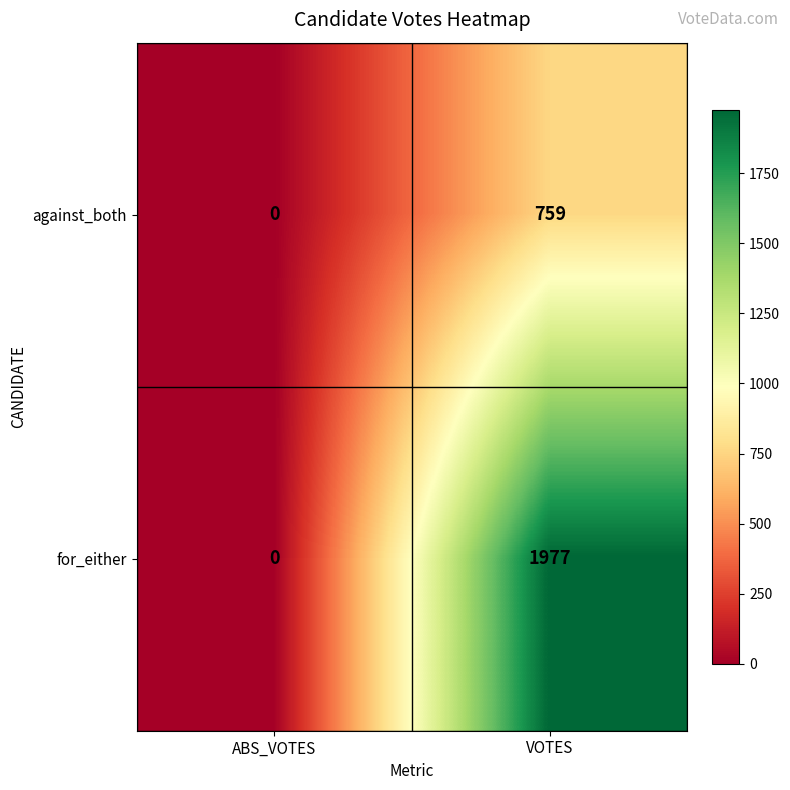

Is it true that for_either equals 1977 at VOTES?

True